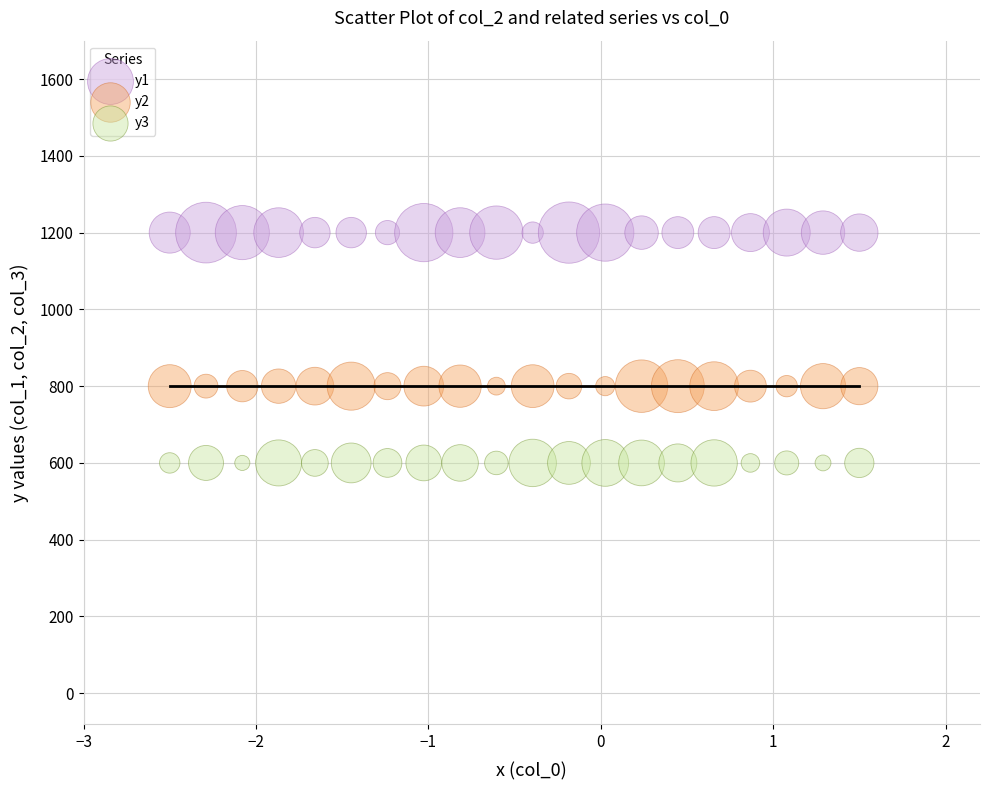

Which series contains the highest Y value?

y1